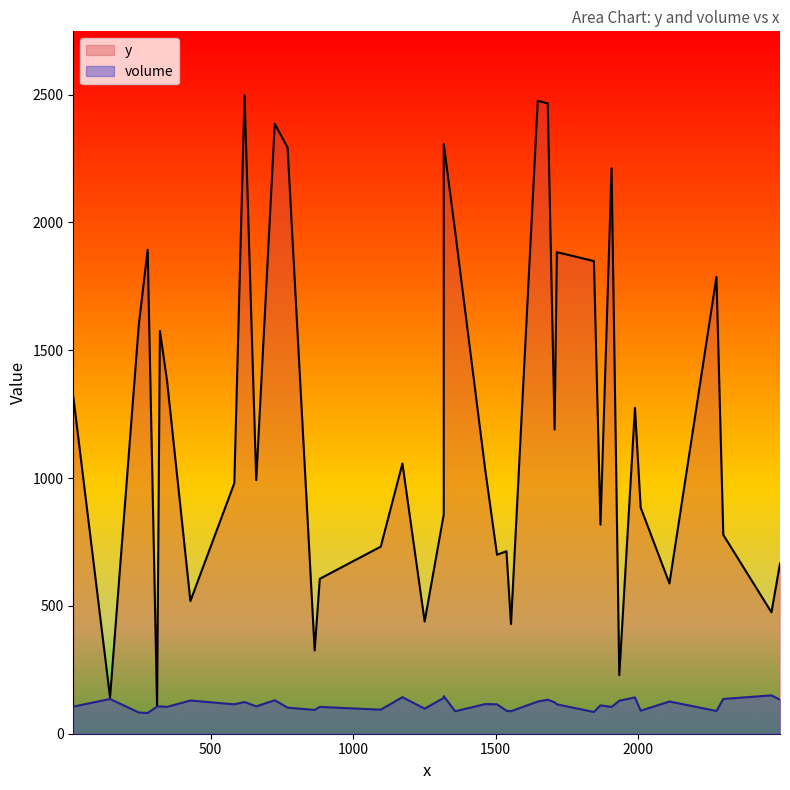

The volume series shows 90 at C20. True or false?

True